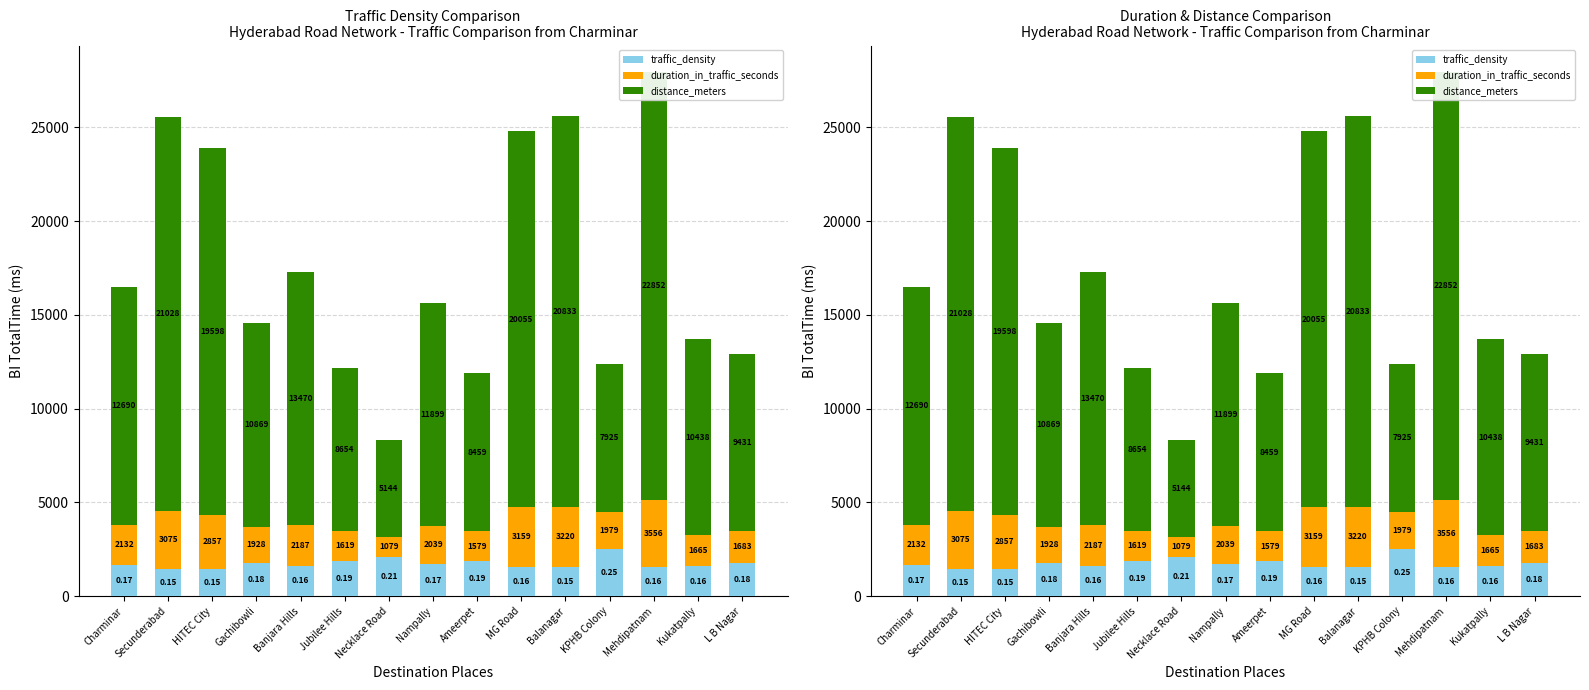

What is the lowest value of the distance_meters series?

5144.0